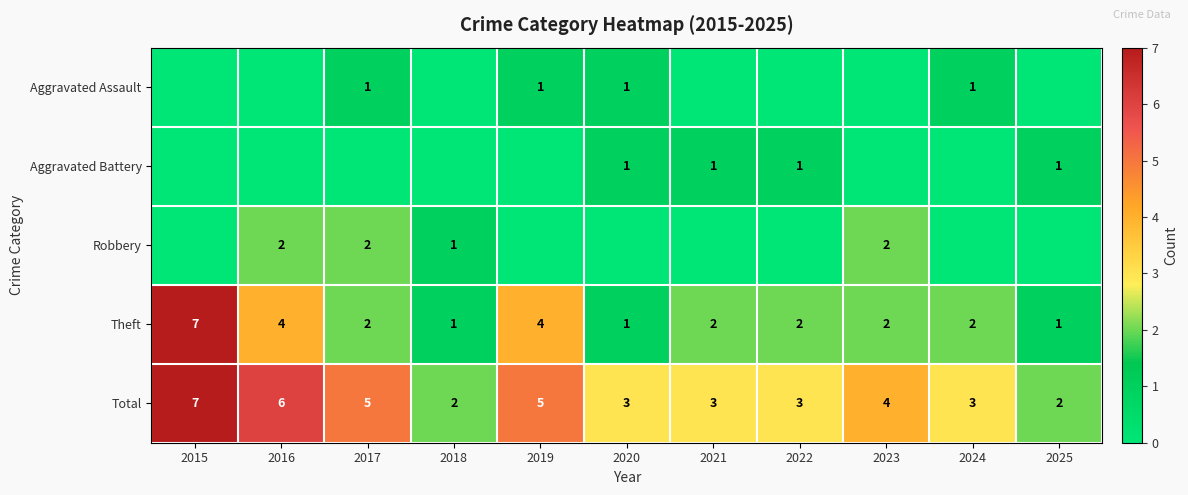

Is the value of Total at 2019 greater than the value of Theft at 2015?

No